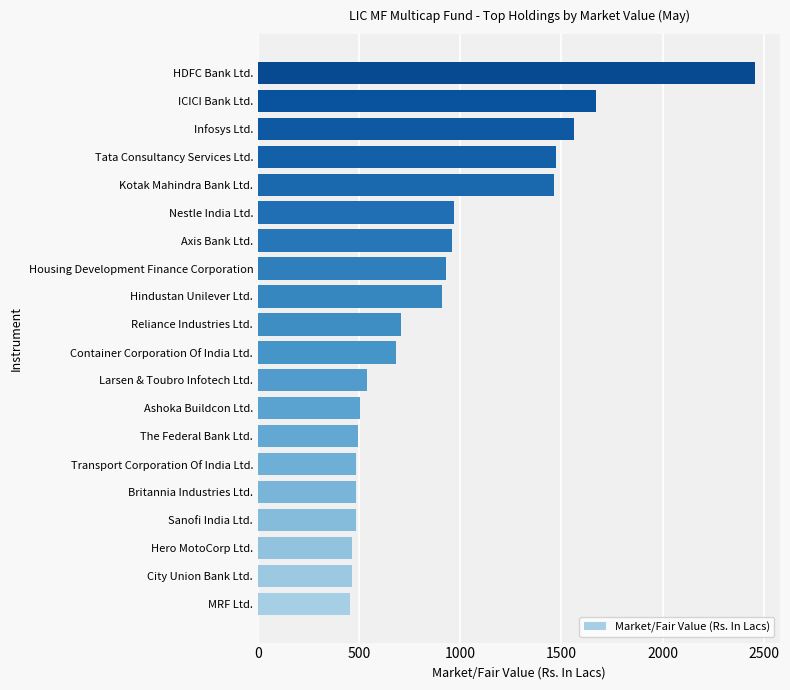

The value at The Federal Bank Ltd. is 496.5. True or false?

True